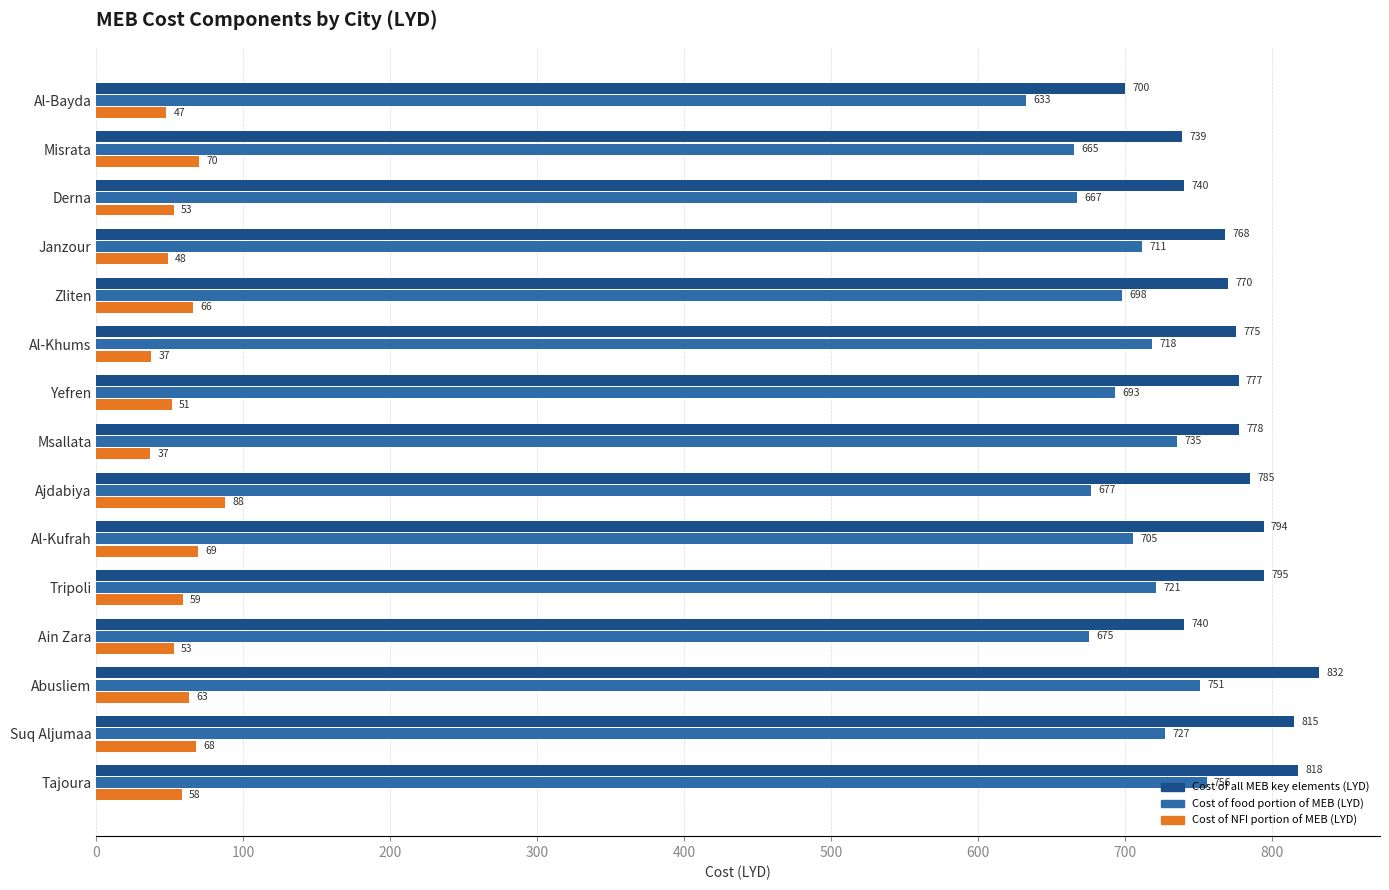

How many categories are shown in the chart?

15